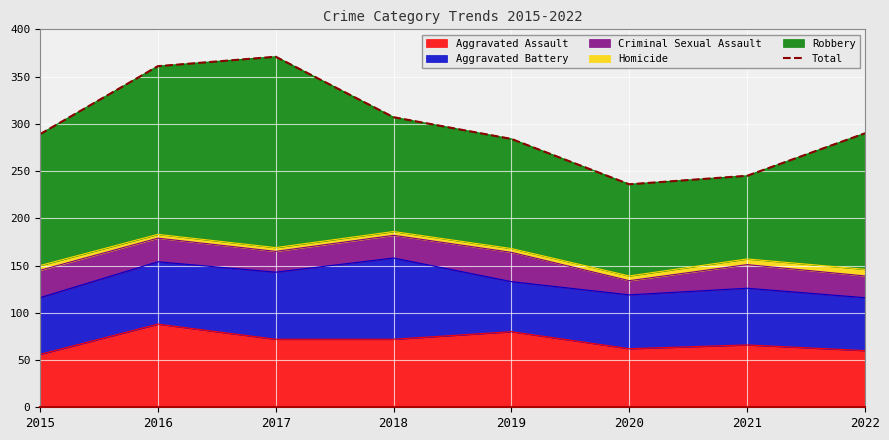

The value at 2020 is 236. True or false?

True